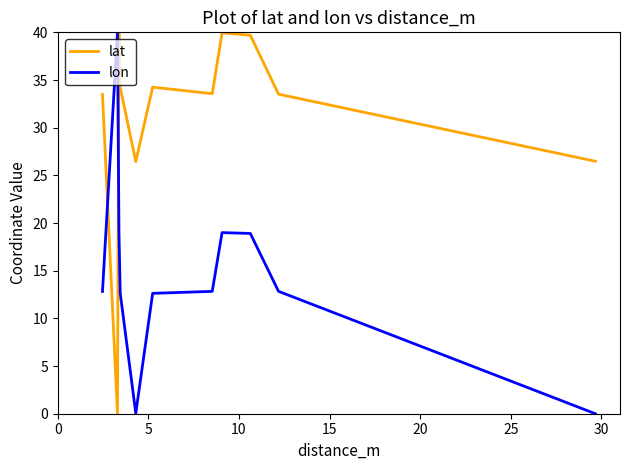

Which series ends up on top after the final intersection of lon and lat?

lat